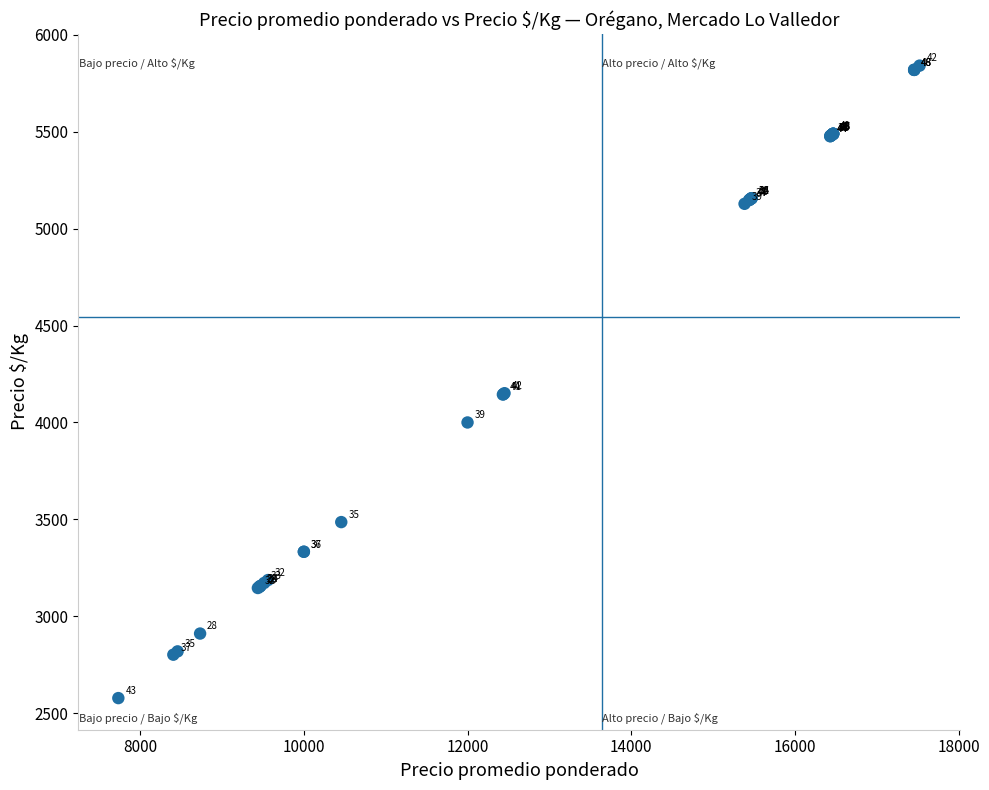

What Y value in the scatter plot is closest to 4209?

4151